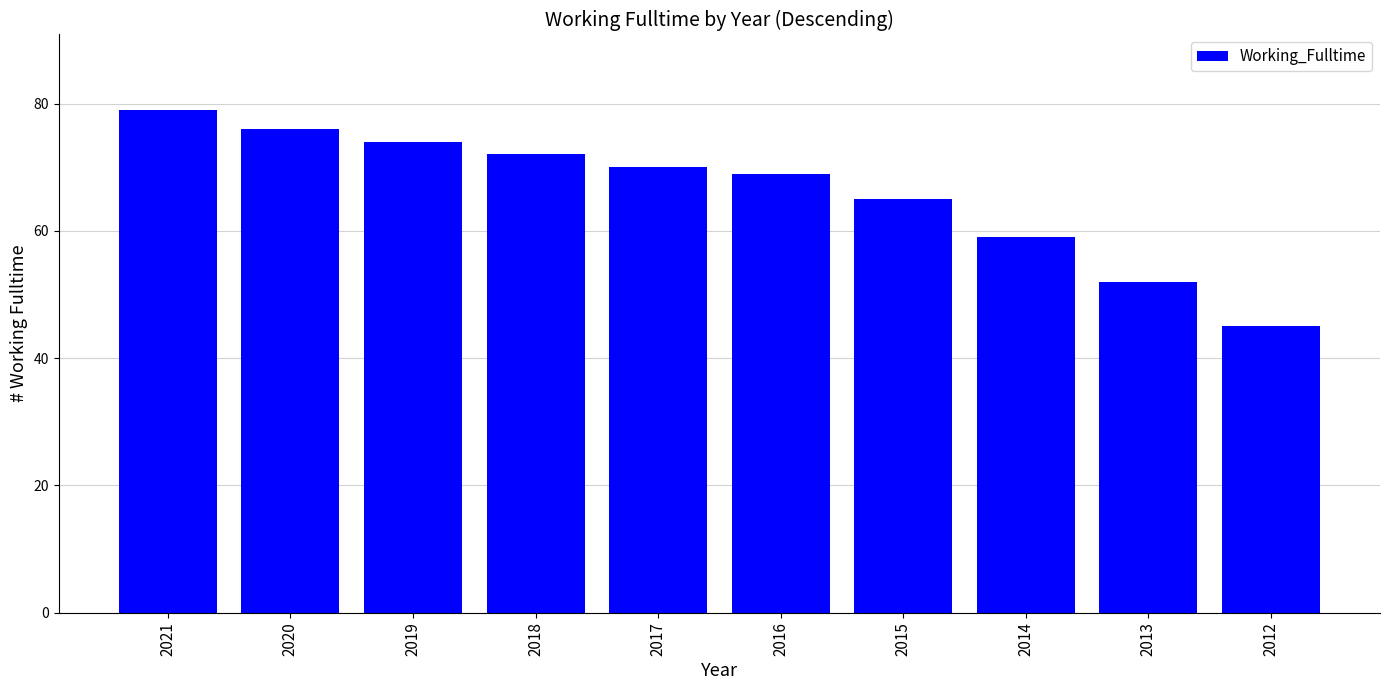

The chart shows a value of 19 at 2016. True or false?

False